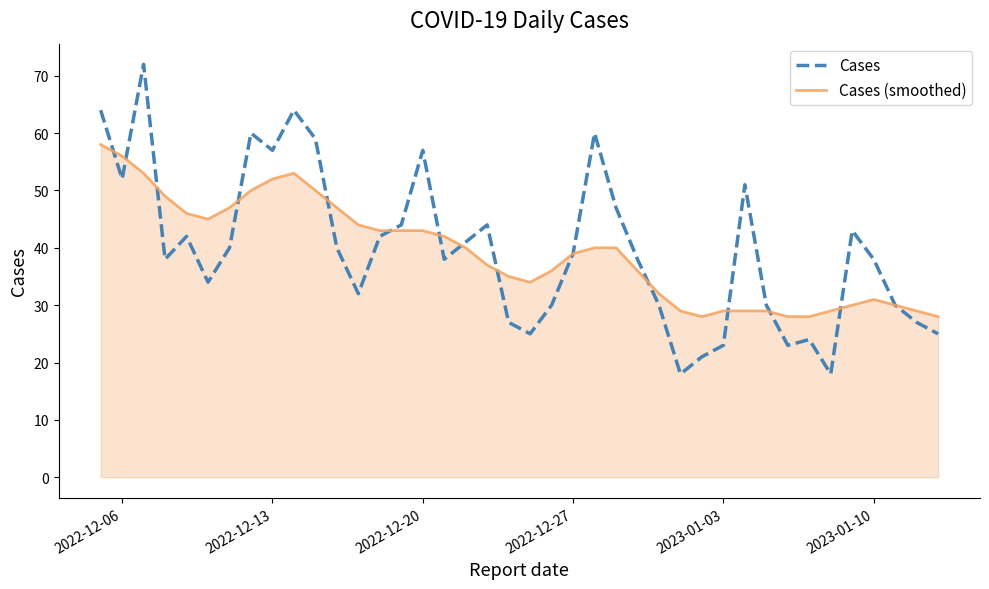

Which series has the largest range (max minus min)?

Cases